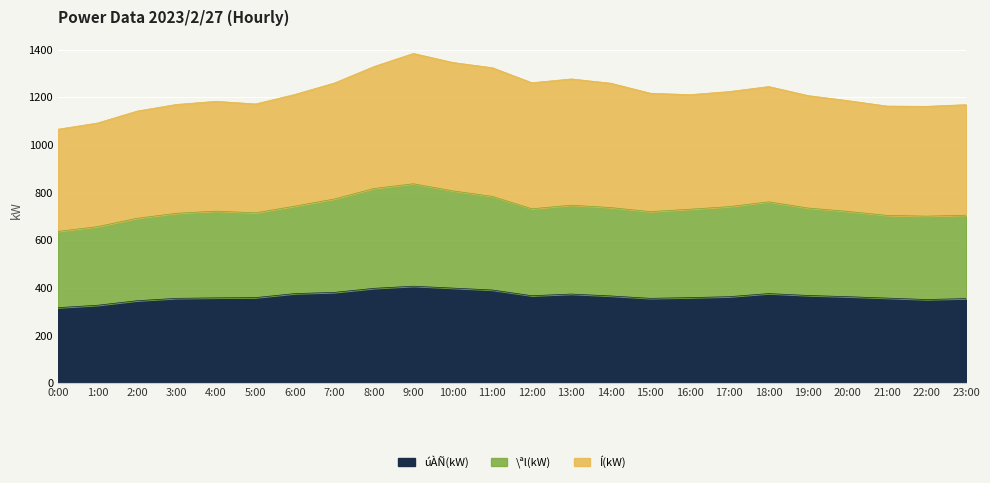

What is the highest value of the úÀÑ(kW) series?

407